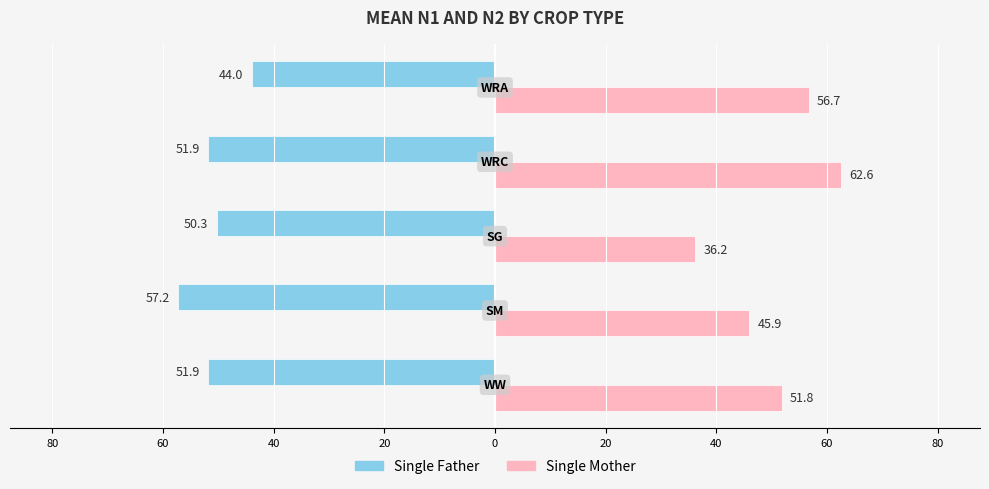

Reading left to right, transcribe all the data shown in this chart.

Single Father: -51.9	-57.2	-50.3	-51.9	-44.0
Single Mother: 51.8	45.9	36.2	62.6	56.7